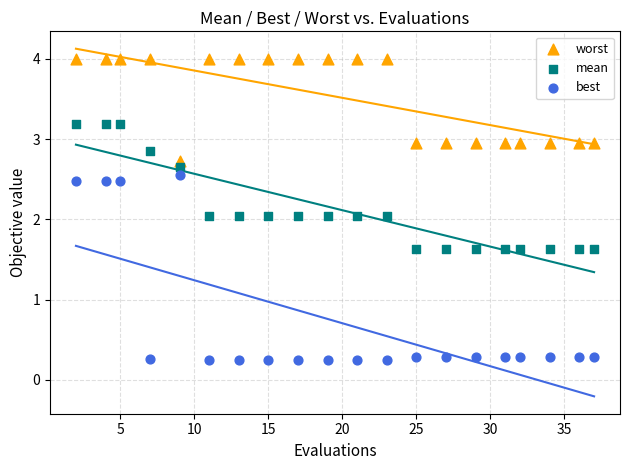

Across all data points, what is the range of Y values (max minus min)?

3.8